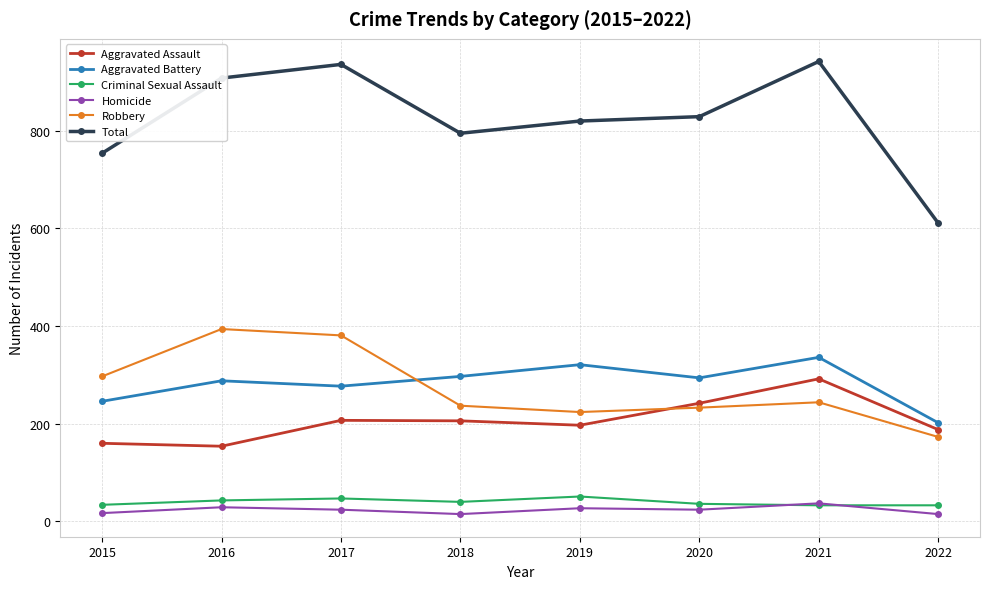

What is the difference between the second highest and second lowest values in the Aggravated Assault series?

82